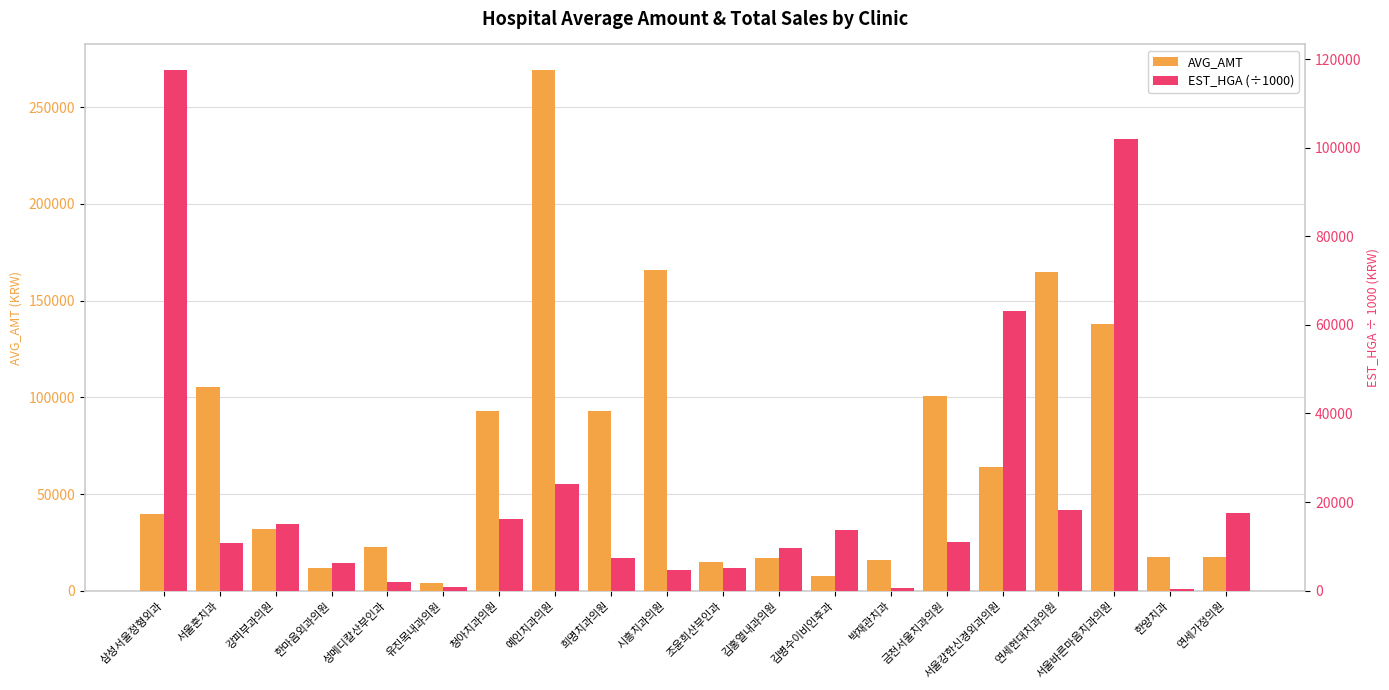

Reading left to right, list all the values displayed in this chart.

AVG_AMT: 삼성서울정형외과=39709.0	서울훈치과=105080.0	강피부과의원=32137.0	한마음외과의원=11761.0	성메디칼산부인과=22531.0	유진목내과의원=3974.0	청아치과의원=93082.0	예인치과의원=269000.0	희명치과의원=92880.0	시흥치과의원=166040.0	조윤희산부인과=14695.0	김홍열내과의원=17072.0	김병수이비인후과=7674.0	박재관치과=15863.0	금천서울치과의원=100824.0	서울강한신경외과의원=63889.0	연세현대치과의원=164810.0	서울바른마음치과의원=137662.0	한양치과=17250.0	연세가정의원=17264.0
EST_HGA (÷1000): 삼성서울정형외과=117418.8	서울훈치과=10866.2	강피부과의원=15134.1	한마음외과의원=6356.4	성메디칼산부인과=2009.2	유진목내과의원=920.6	청아치과의원=16268.5	예인치과의원=24143.1	희명치과의원=7448.1	시흥치과의원=4656.3	조윤희산부인과=5178.6	김홍열내과의원=9681.2	김병수이비인후과=13814.0	박재관치과=658.8	금천서울치과의원=11032.9	서울강한신경외과의원=63153.6	연세현대치과의원=18163.1	서울바른마음치과의원=102005.6	한양치과=361.1	연세가정의원=17435.4